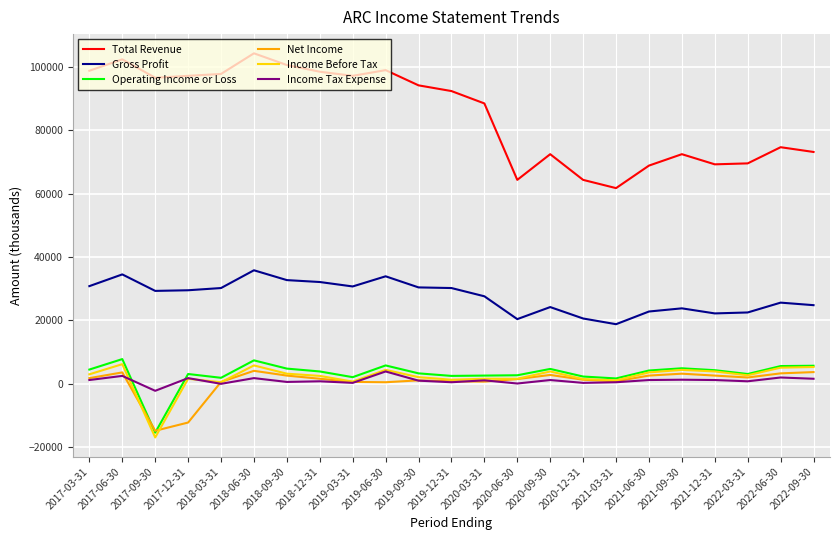

Which series has the largest total across all categories?

Total Revenue